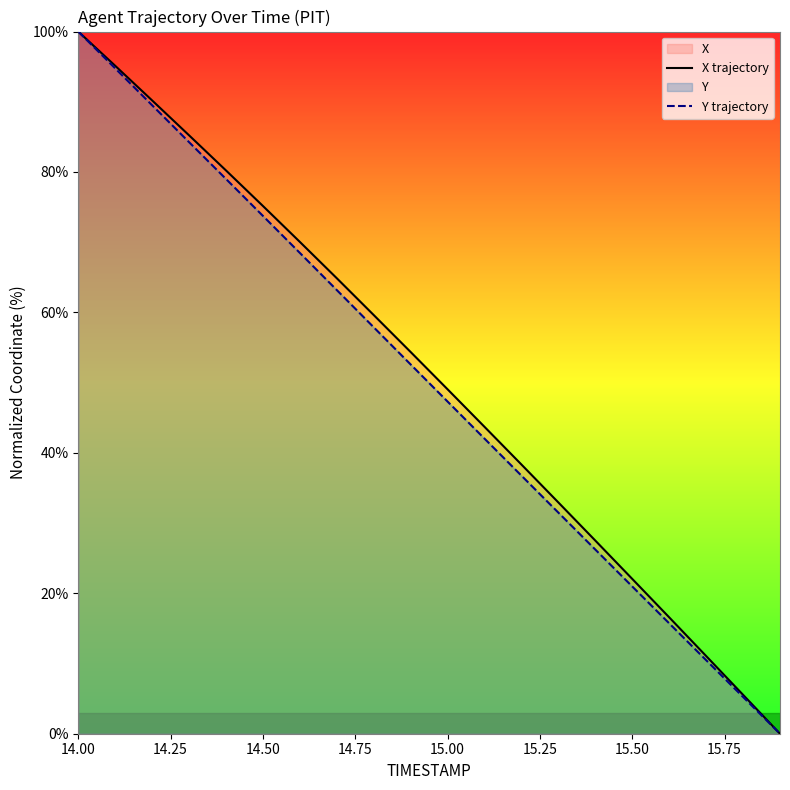

Which category has the highest value across all series?

14.00